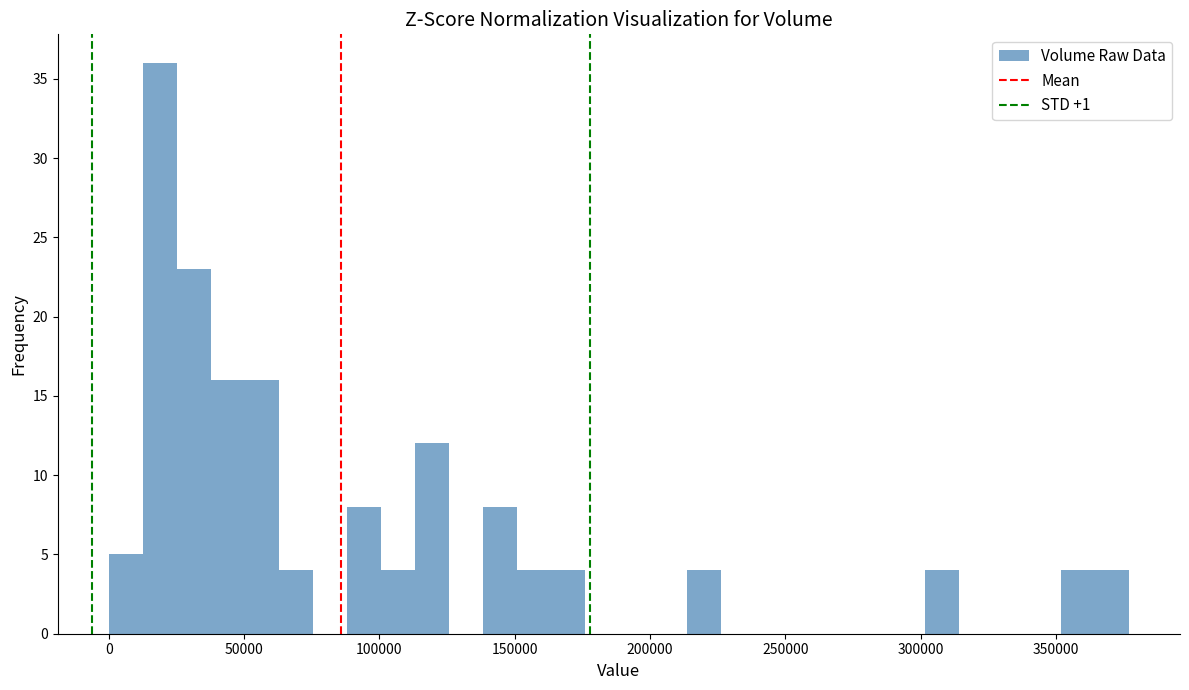

Around what value on the x-axis is the tallest bar? Give the approximate position of its centre, as read against the axis.

20000